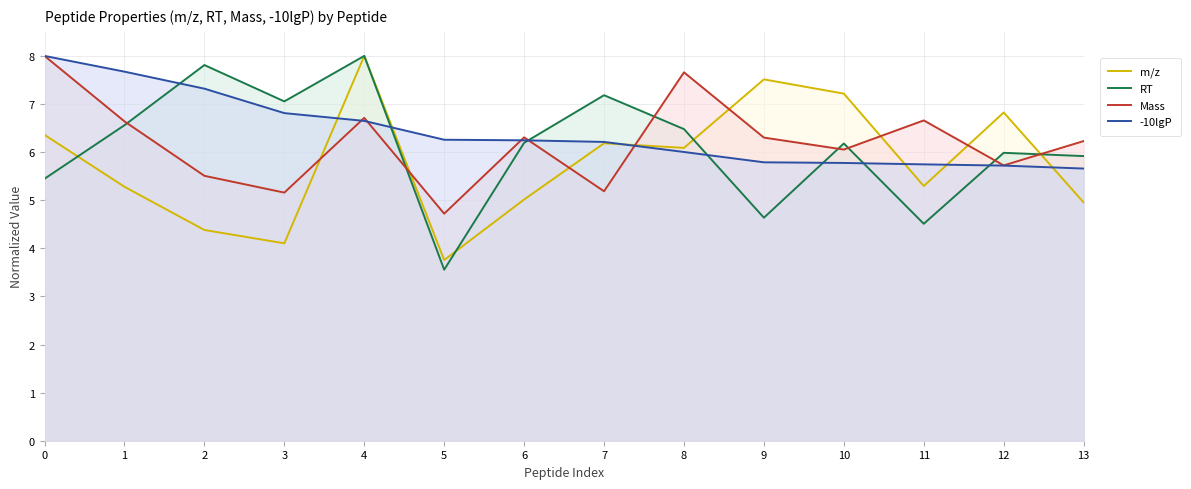

What is the difference between the second highest and minimum values in the RT series?

4.3